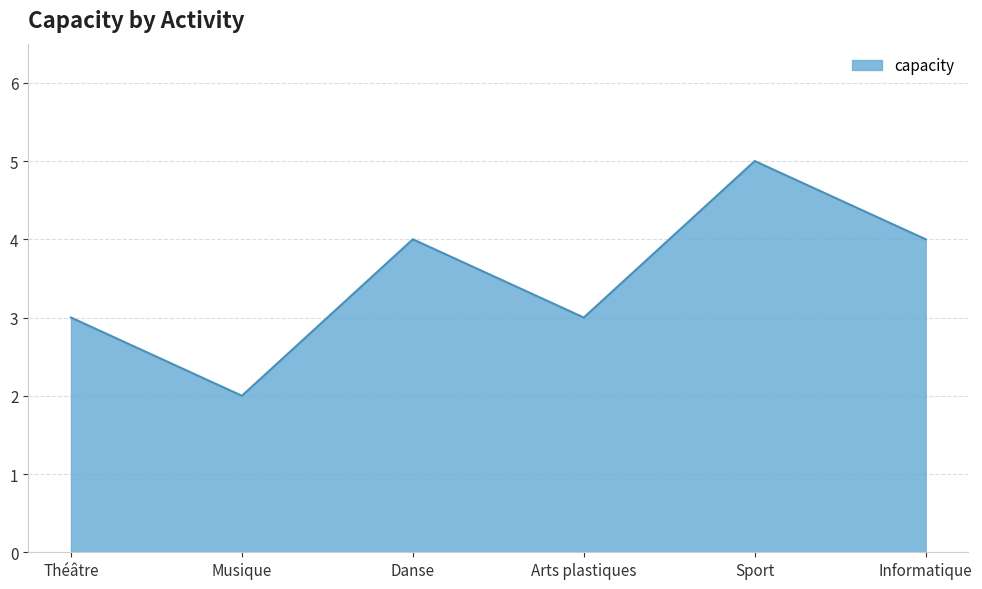

What value does the data have at Arts plastiques?

3